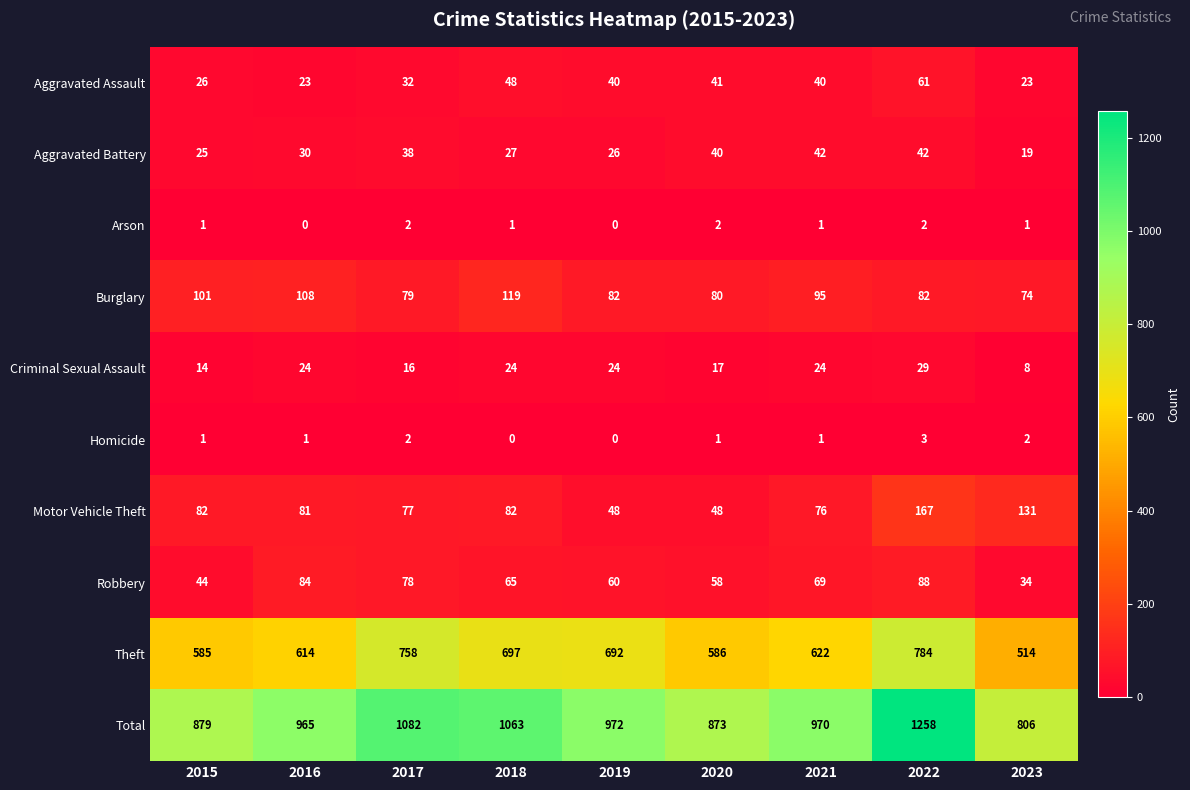

What is the highest value of the Robbery series?

88